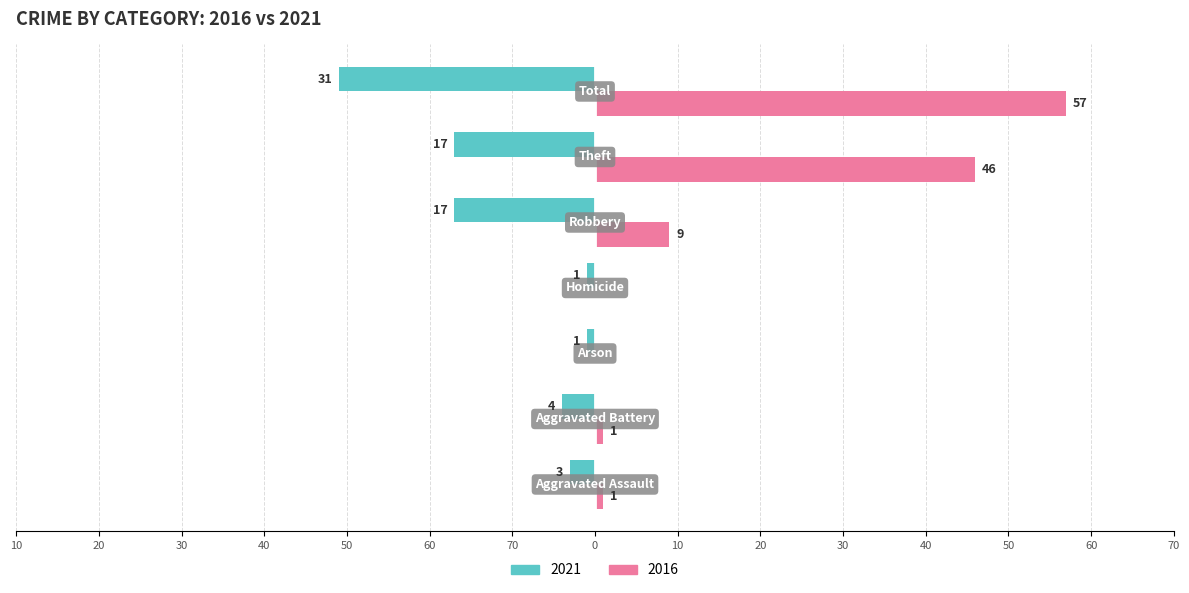

What are all the series names shown in the legend?

2021, 2016